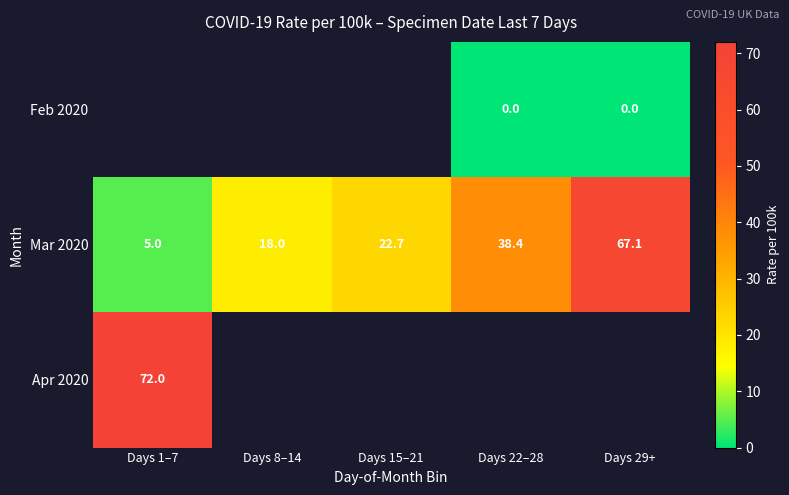

The value of Mar 2020 at Days 8–14 is 4.0. True or false?

False